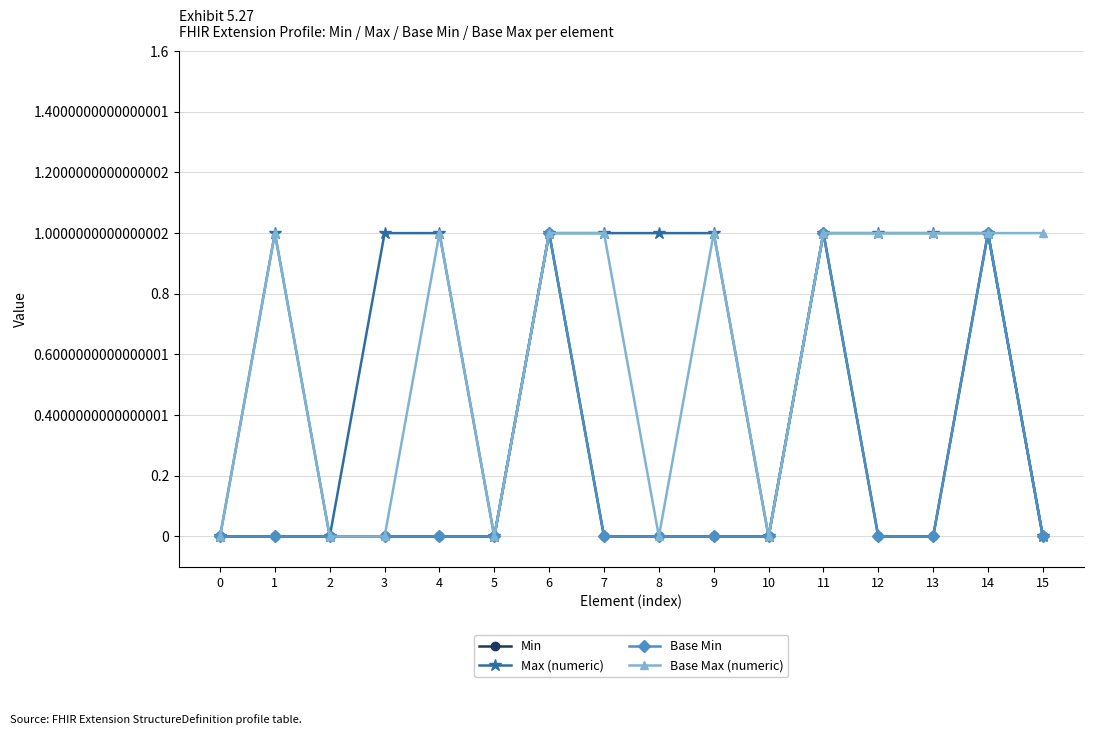

Does the chart have visible grid lines?

Yes